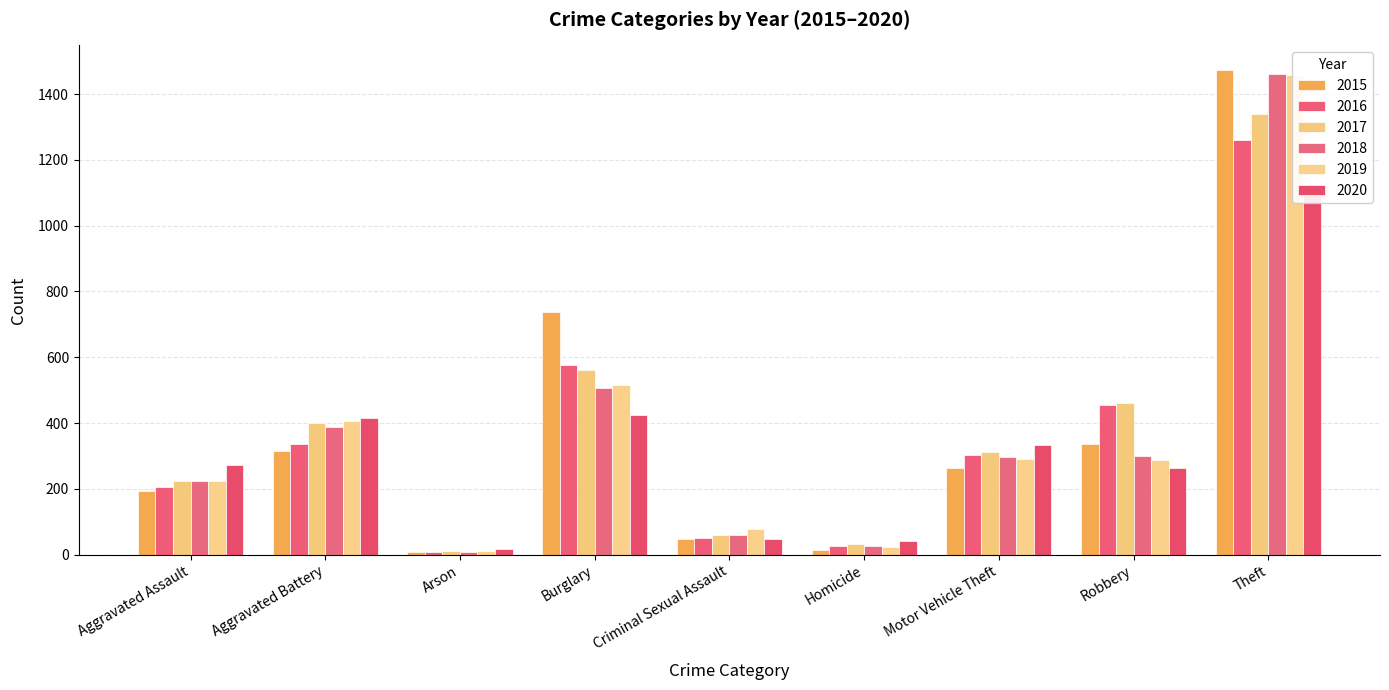

What is the value of the 2015 bar at the 3rd from the left?

9